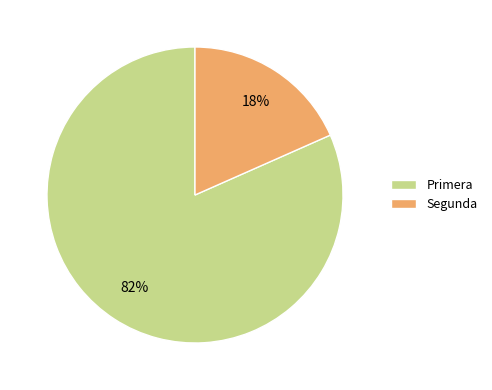

Which has a higher value, Primera or Segunda?

Primera